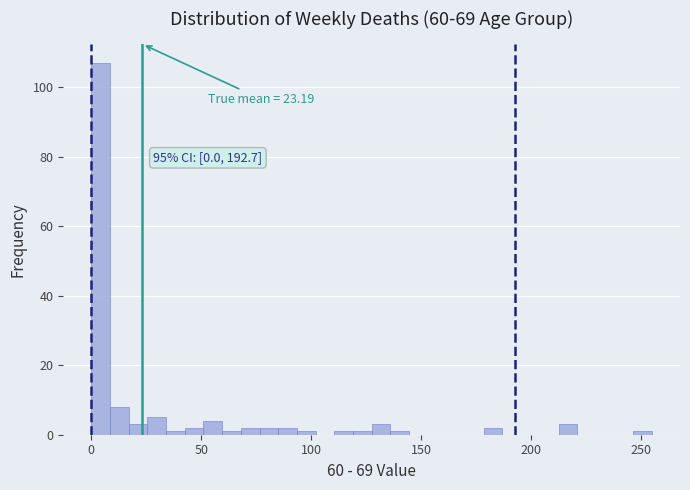

Around what value on the x-axis is the tallest bar? Give the approximate position of its centre, as read against the axis.

5